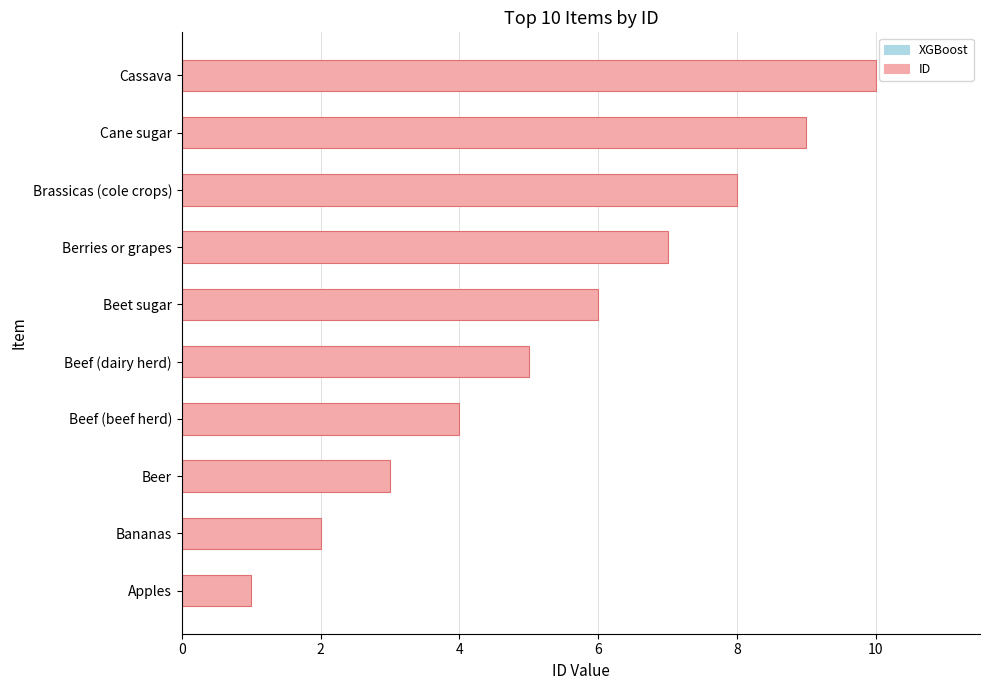

What is the ratio of the value at Beet sugar to the value at Apples?

6.0